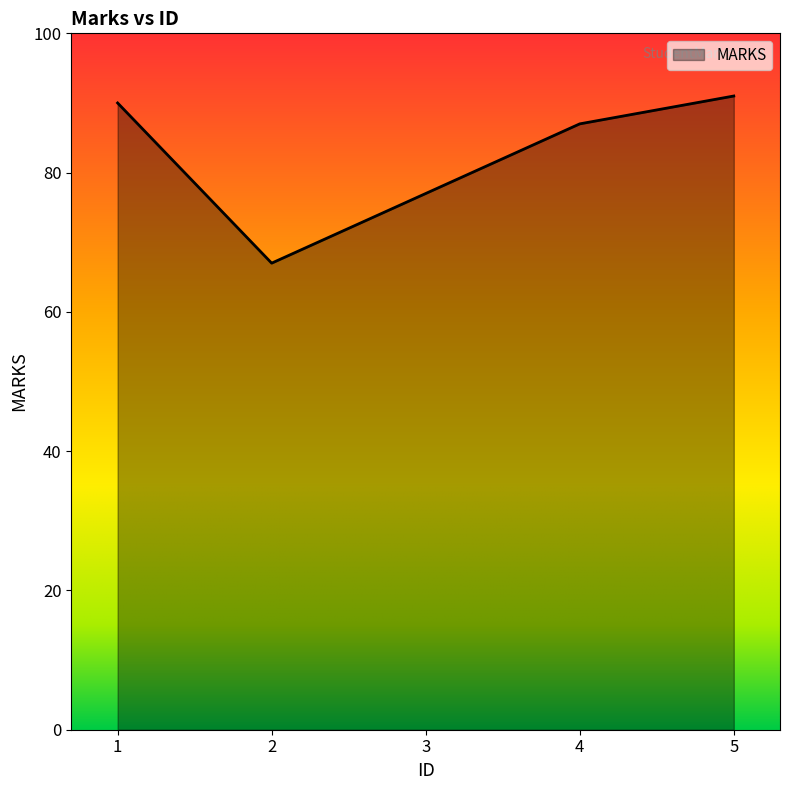

The chart shows a value of 128 at 5. True or false?

False